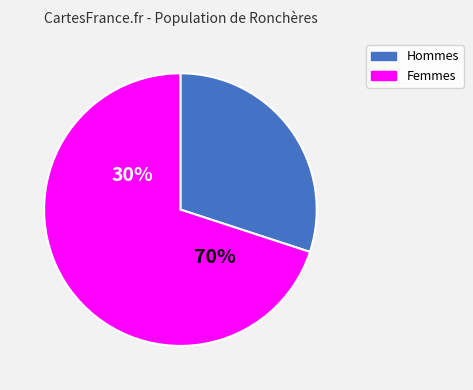

The 1 slice represents 79% of the pie. True or false?

False